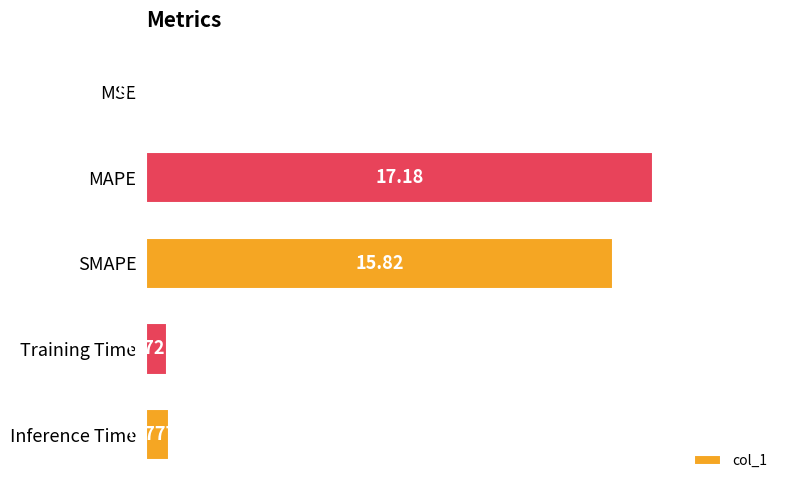

Which label corresponds to the largest value in the chart?

MAPE